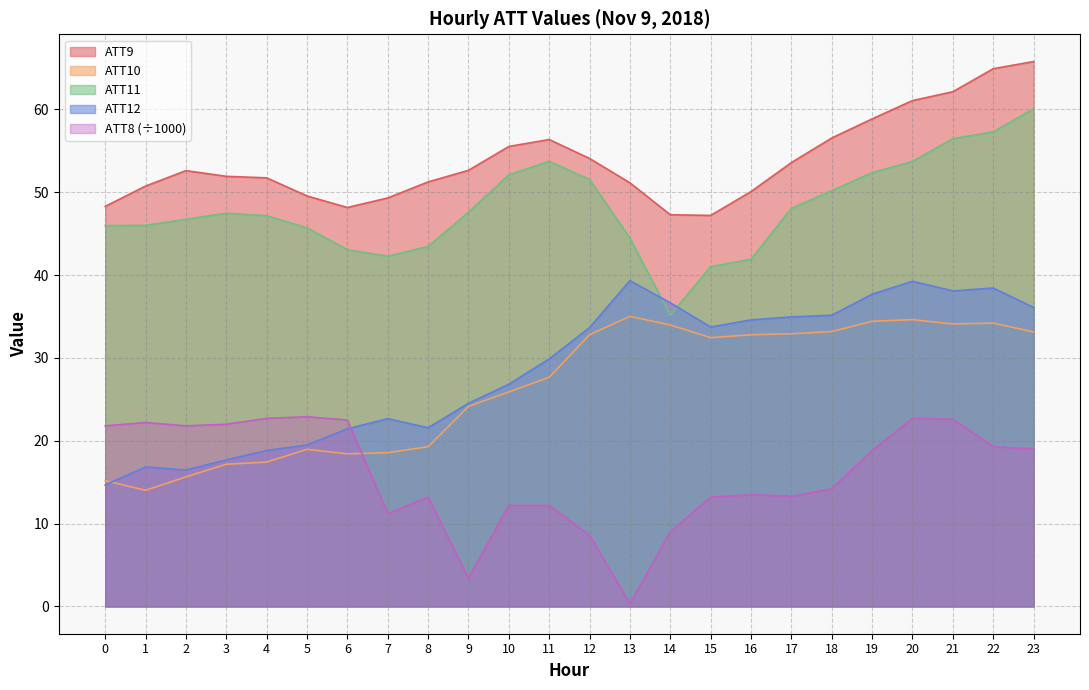

True or false: ATT12 has a value of 4.9 at 2.

False